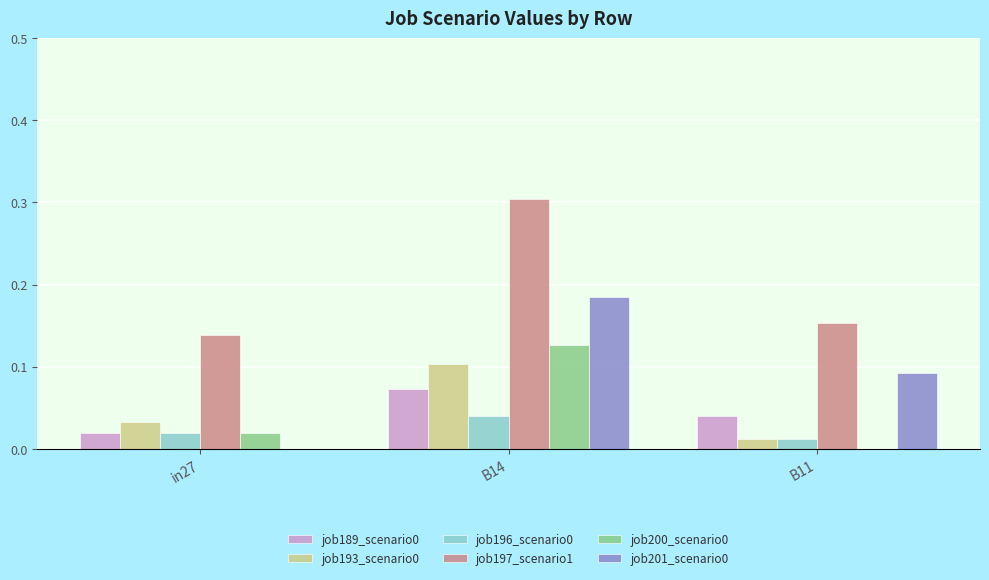

At which label is job196_scenario0 closest to 0?

B11